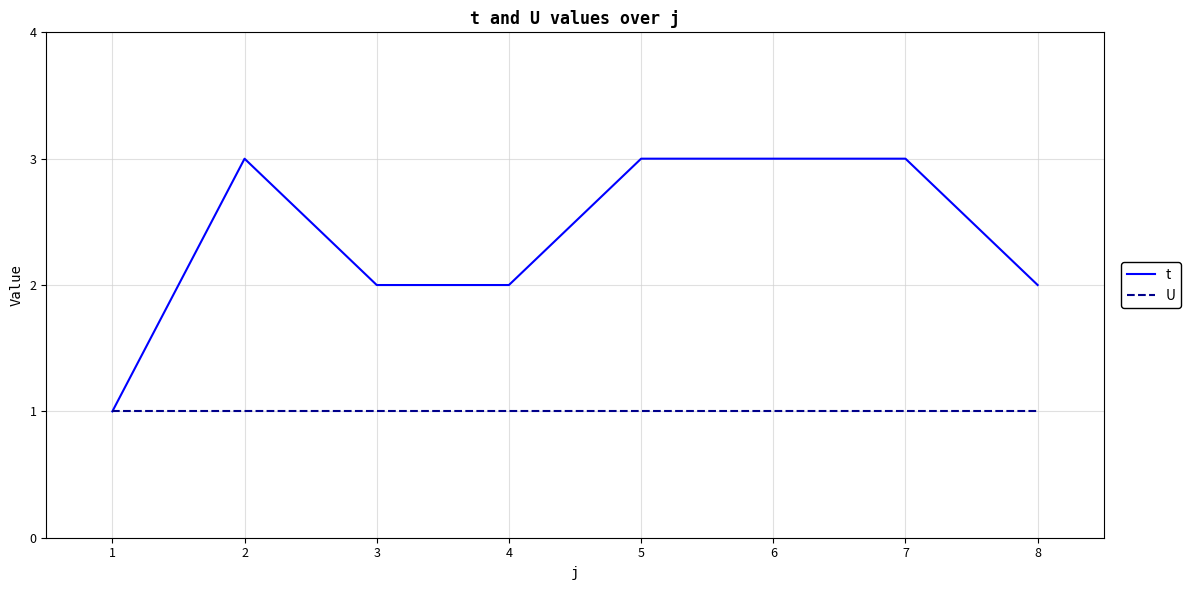

Count the number of data series in this chart.

2